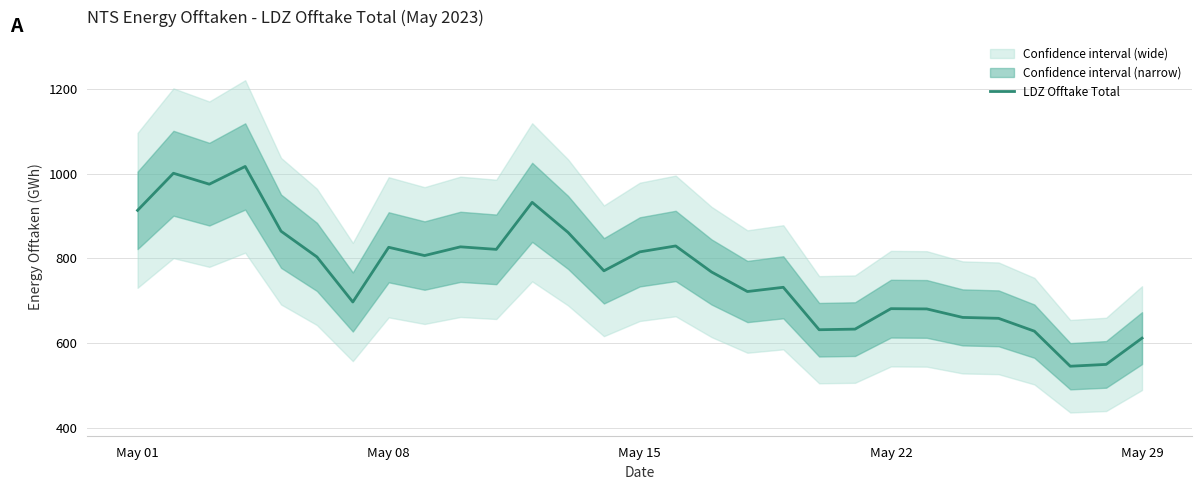

What is the difference between the maximum and minimum values?

471.1